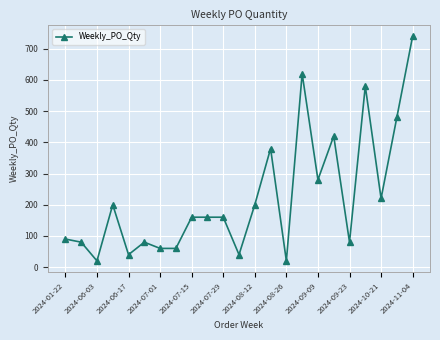

What is the value of the 12th point from the left?

40